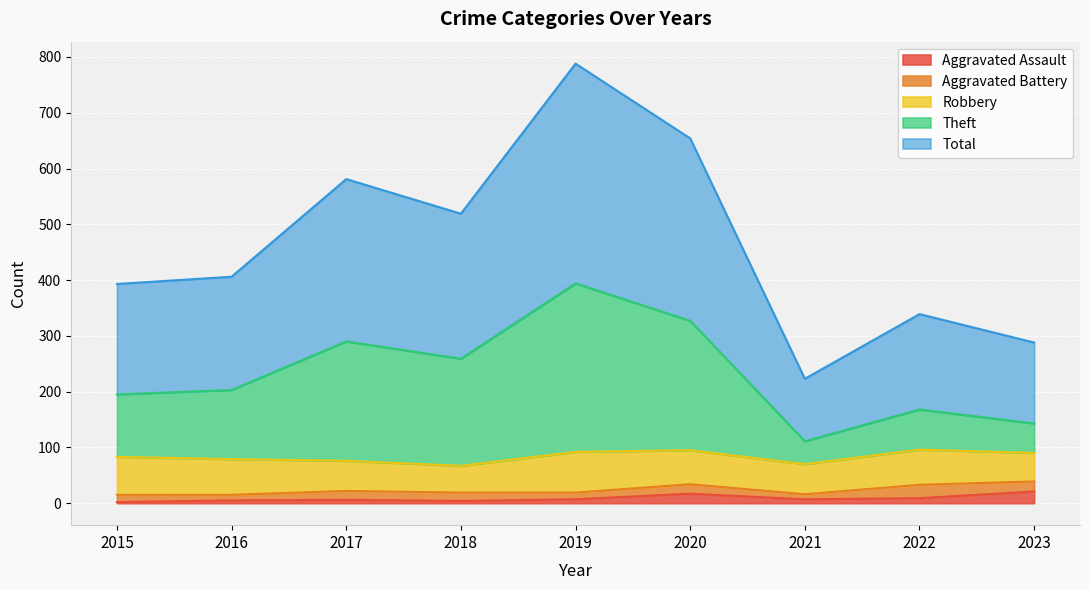

What is the greatest value displayed?

788